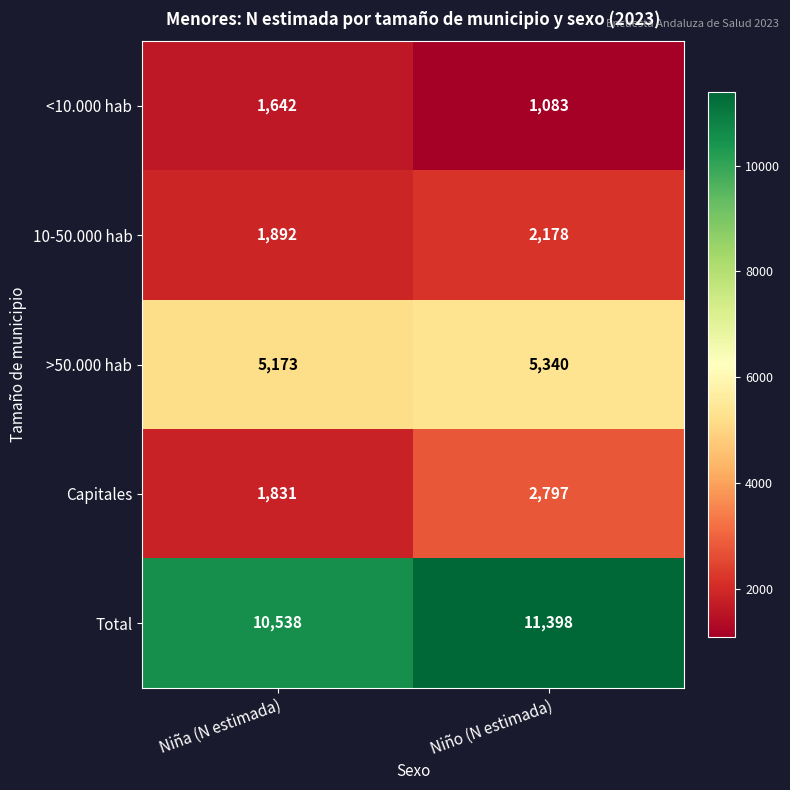

What is the minimum value shown in the chart?

1083